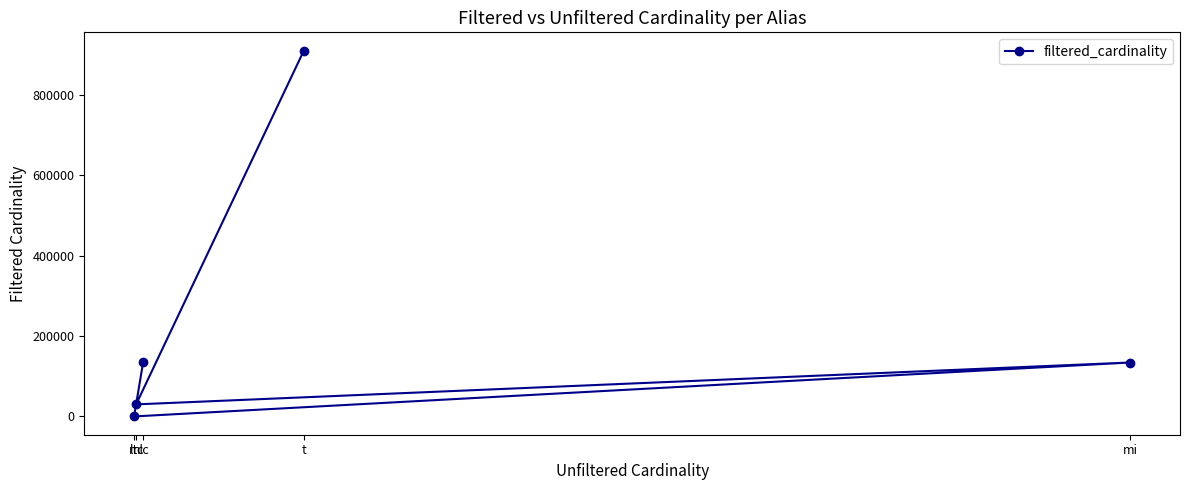

What is the approximate value at t?

910581